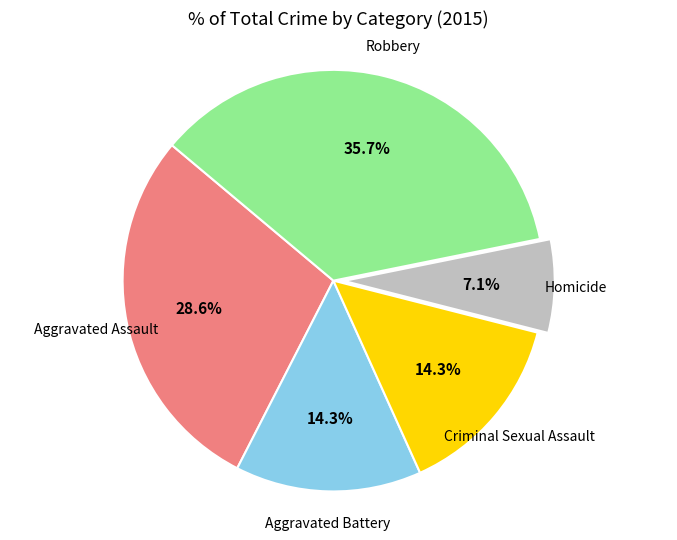

To the nearest percent, what is the average slice percentage?

20%